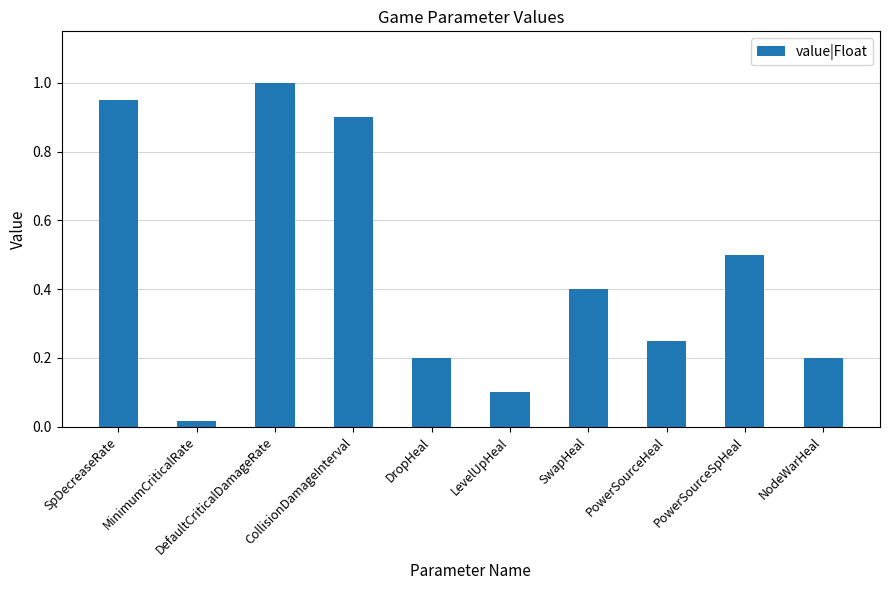

Does the chart contain stacked bars?

No